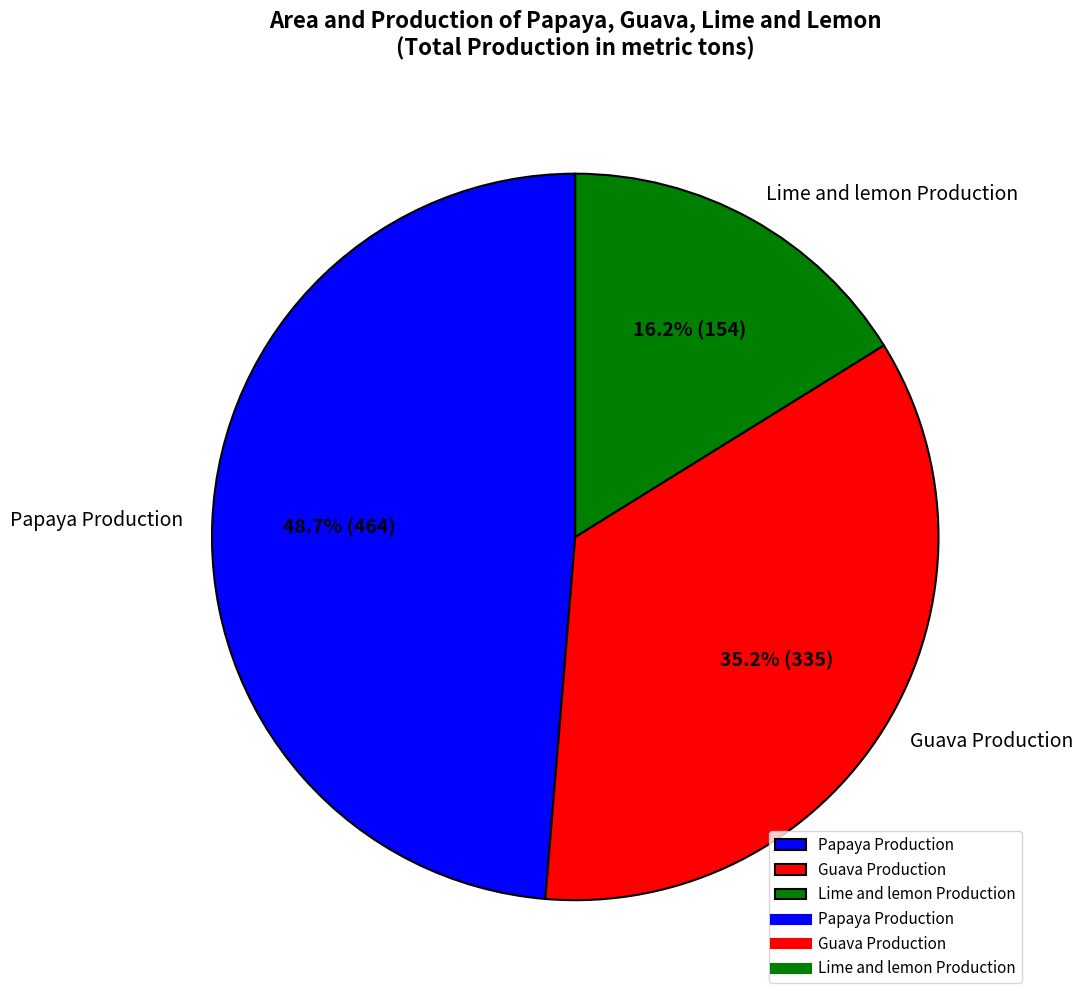

The Papaya Production slice represents 55% of the pie. True or false?

False